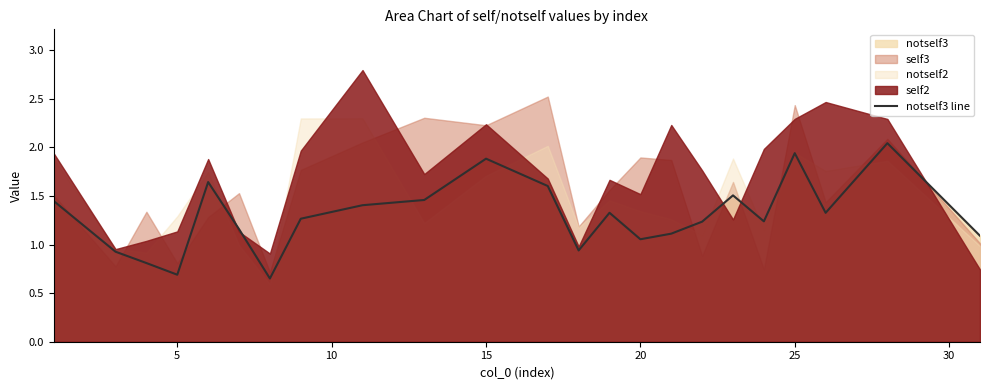

Read the value at 10.

0.8